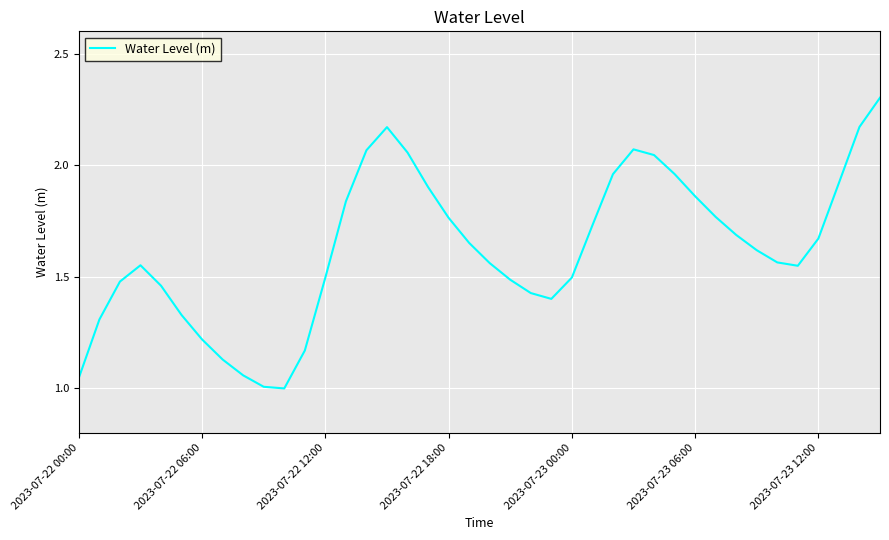

Is it true that the value at 2023-07-22 00:00 is 0.2?

False